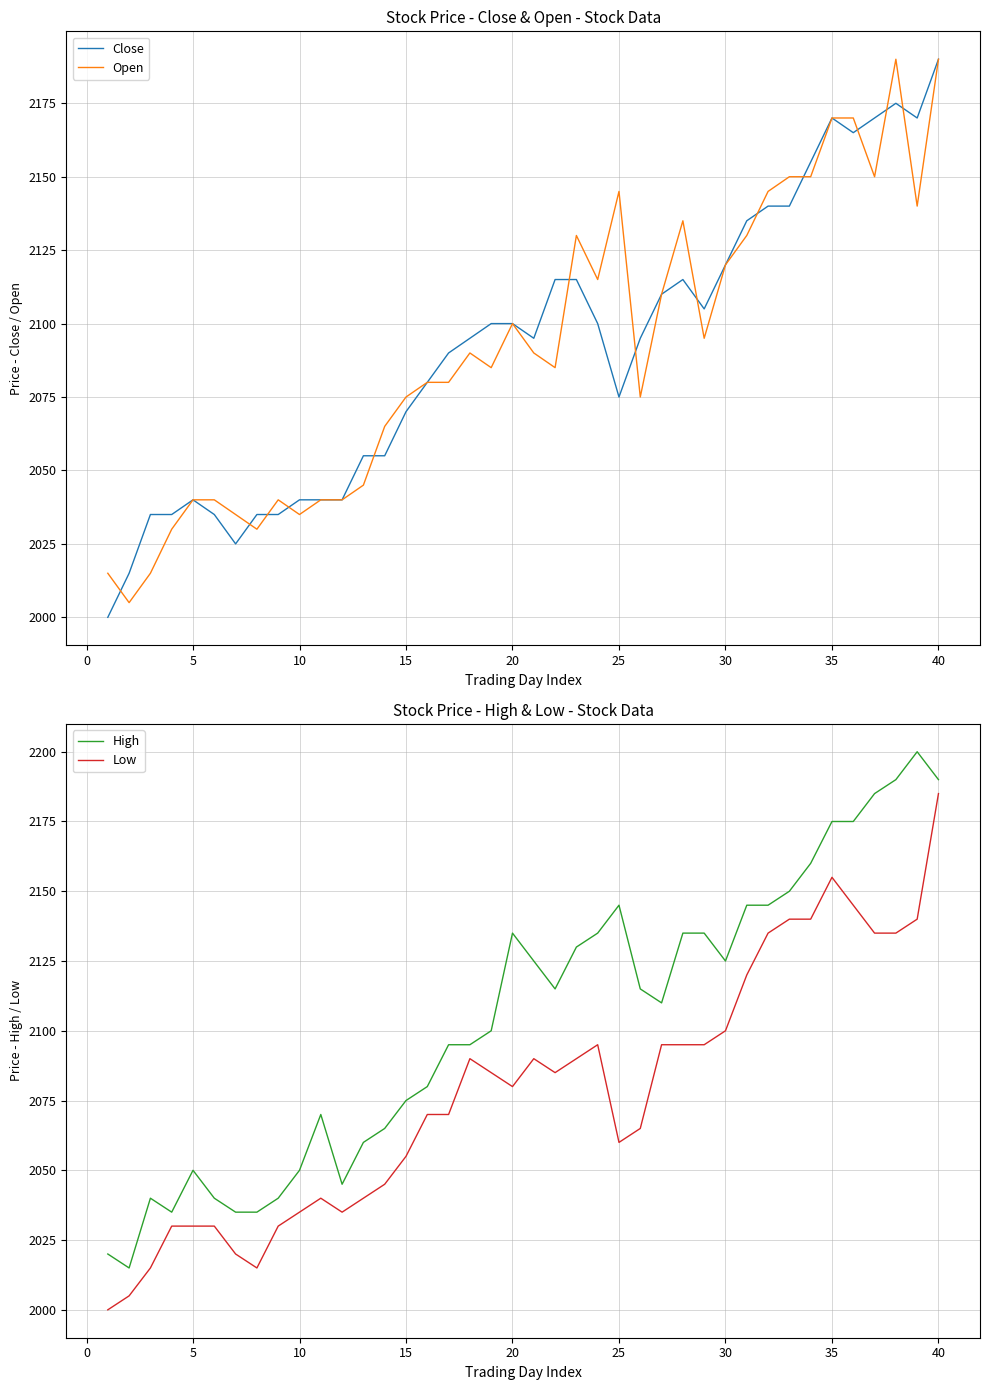

What is the sum of the High values at 10 and 30?

4175